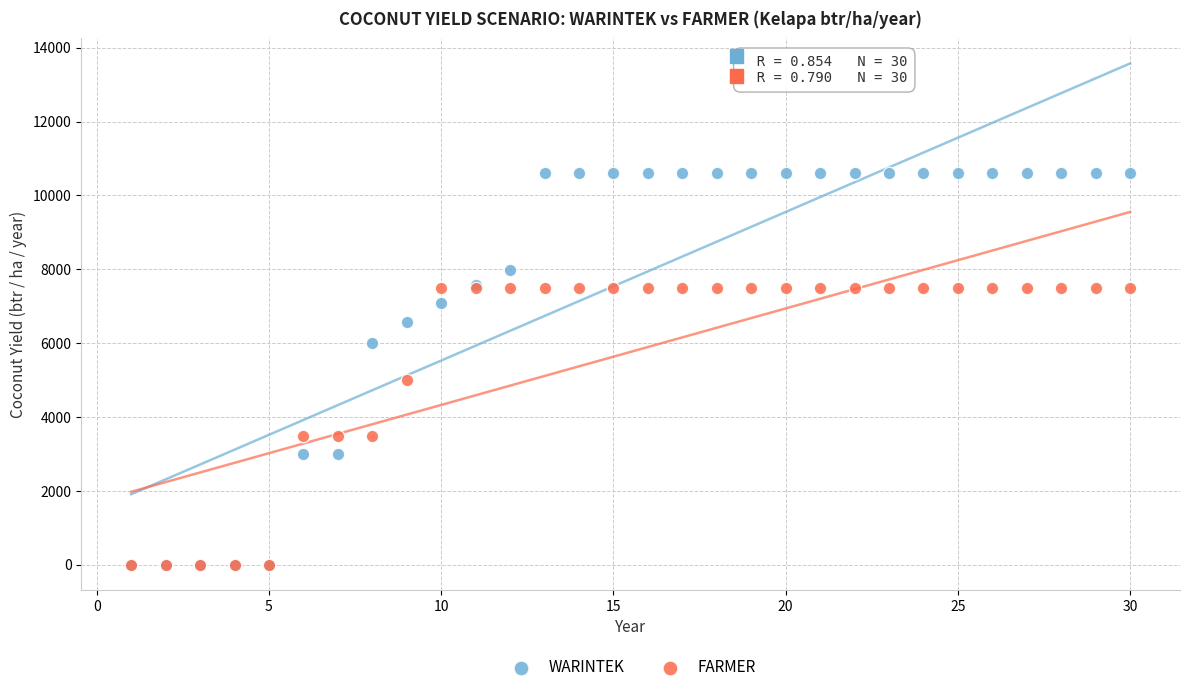

Across all series, what Y value is closest to 5307?

5000.0